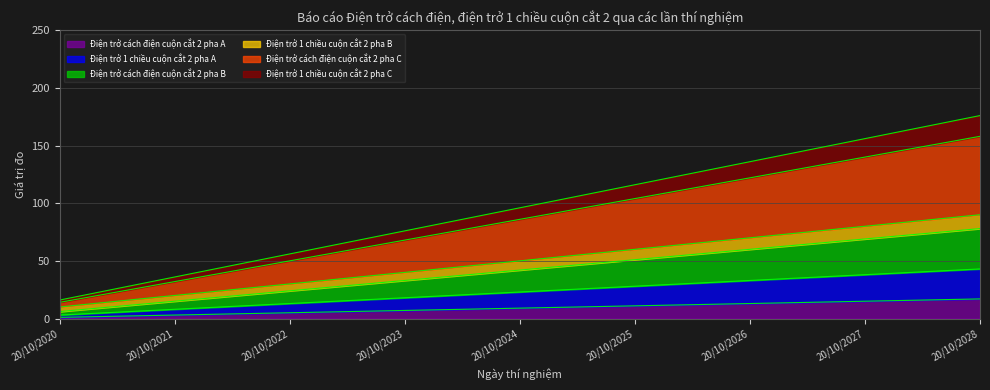

True or false: Điện trở cách điện cuộn cắt 2 pha B has more than 1 interior local peaks.

False